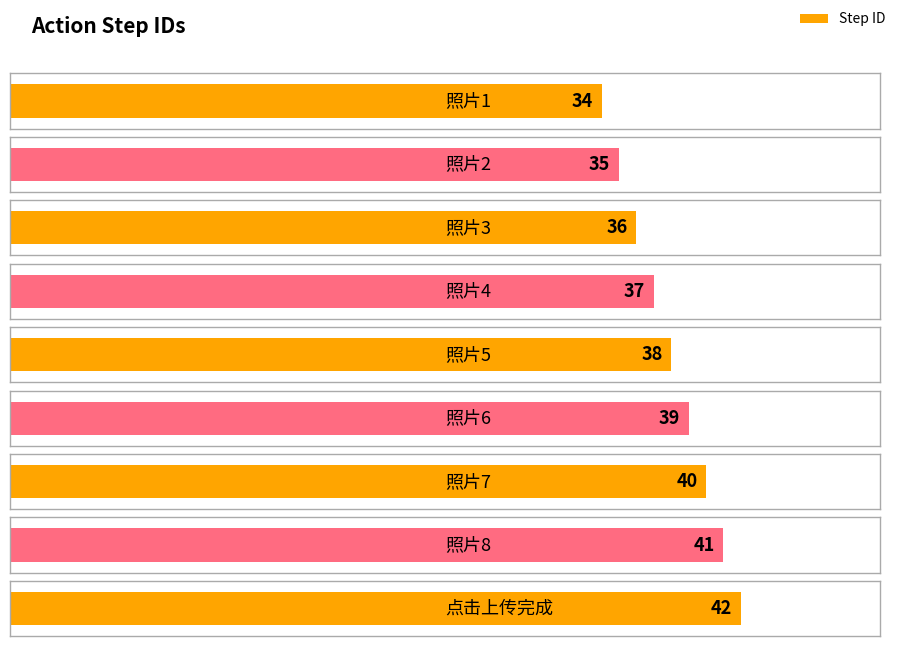

At which label is the value closest to 38?

照片5